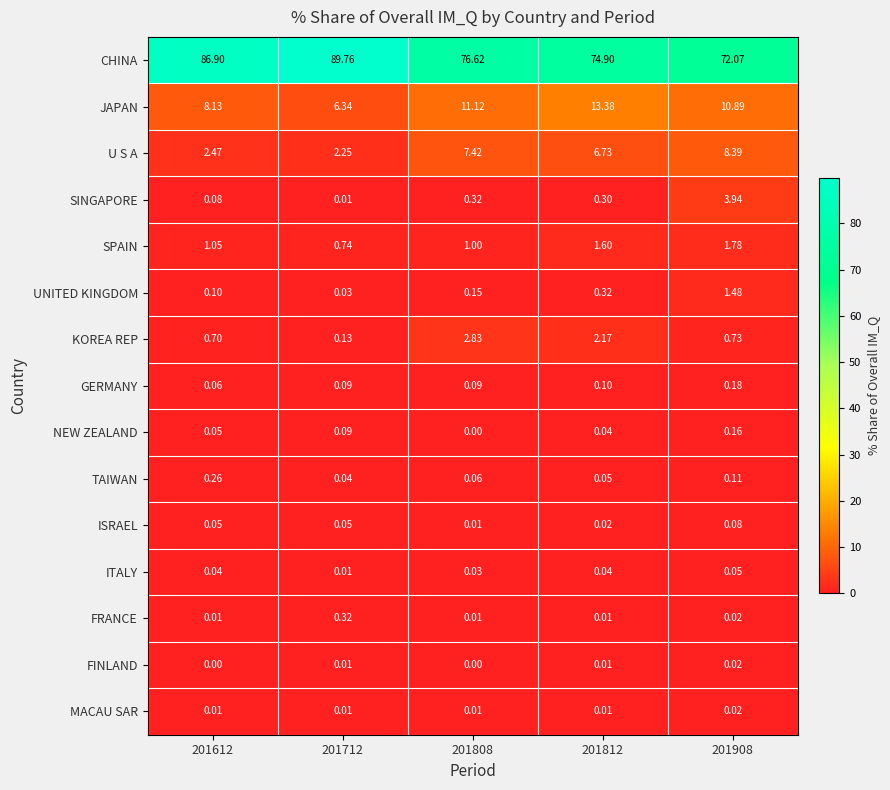

Which series has the largest total across all categories?

CHINA